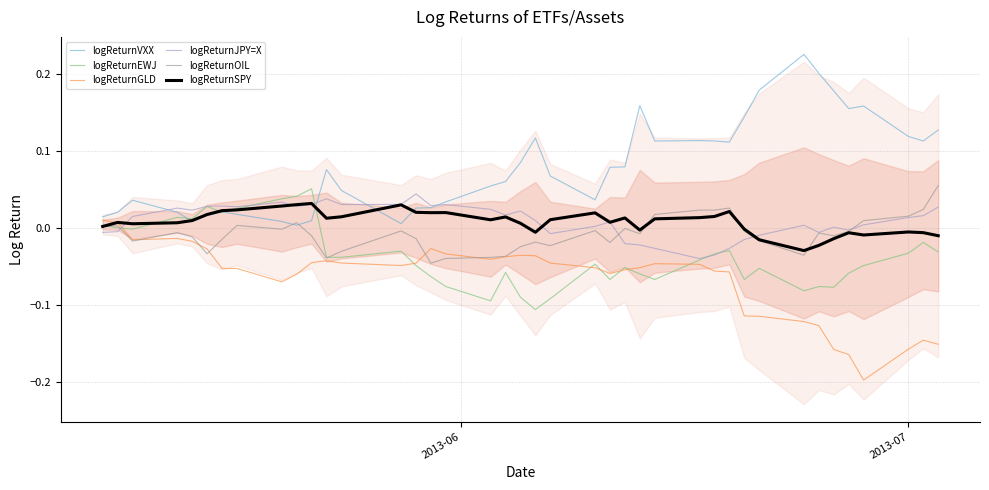

At how many categories does at least one series exceed 0?

40